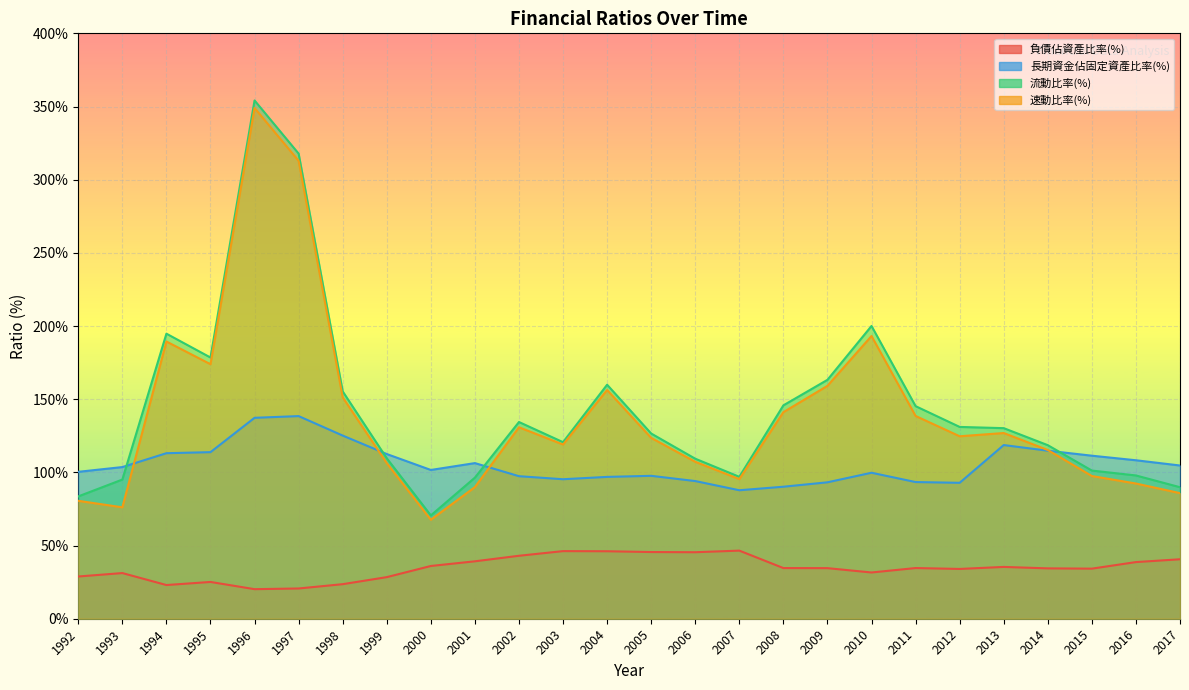

How many lines are shown in the chart?

4